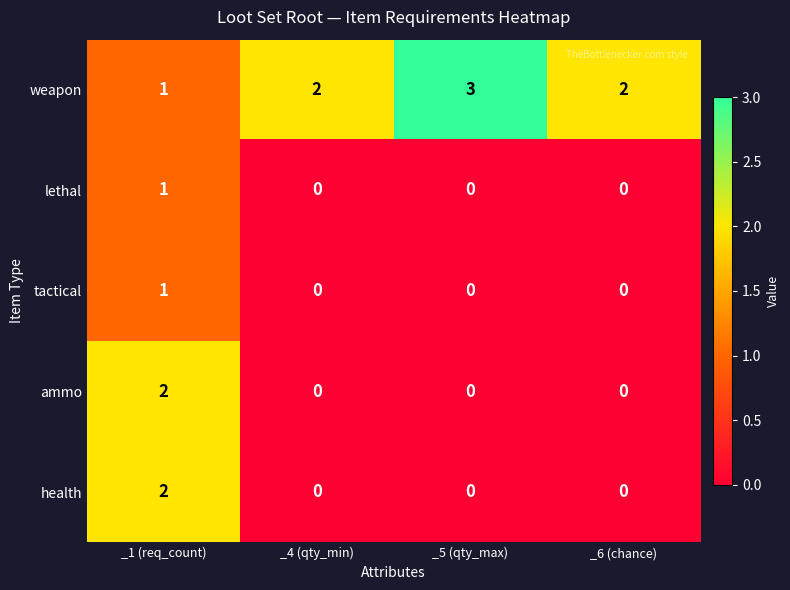

Count the tactical values in the range 0 to 1.

4